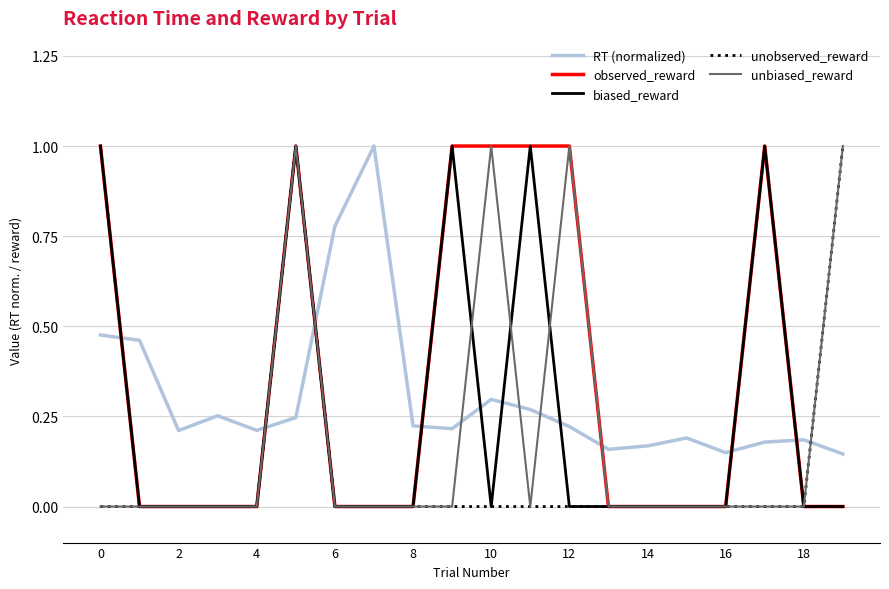

Which series ends up on top after the final intersection of RT (normalized) and biased_reward?

RT (normalized)